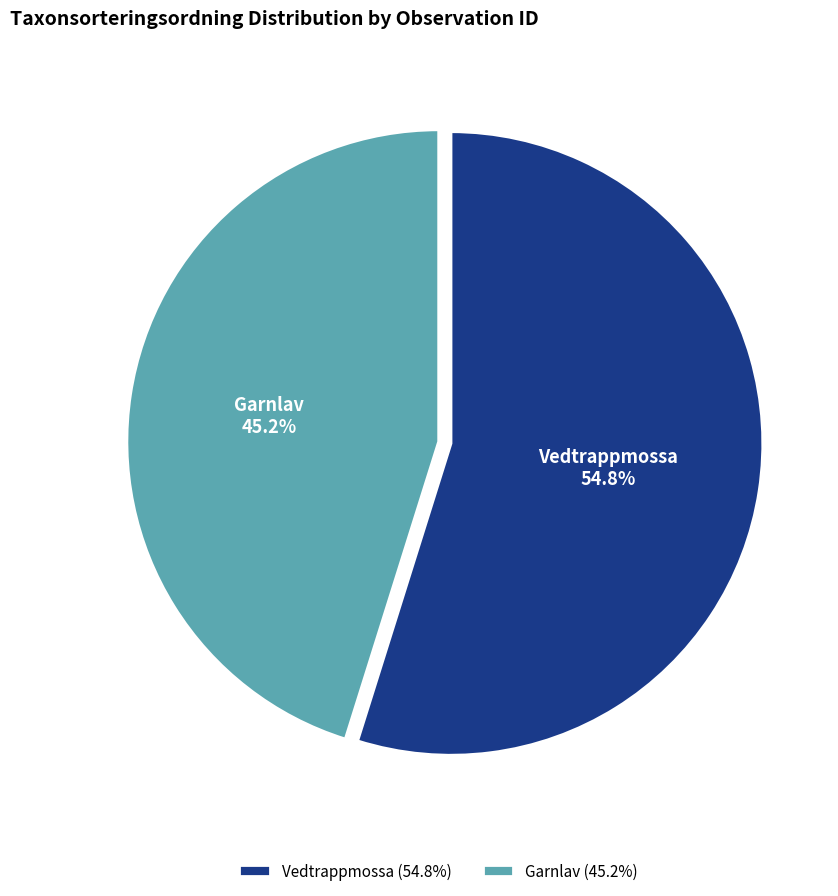

How many segments does this pie chart have?

2